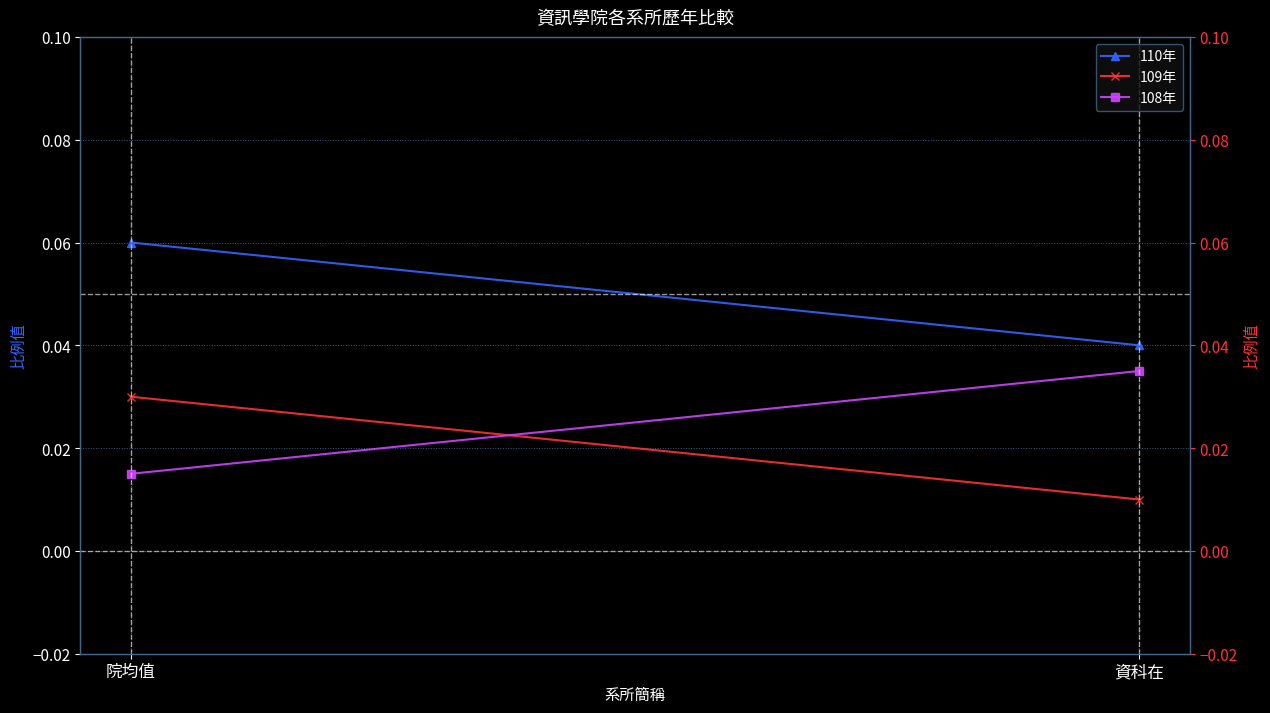

True or false: 110年 has a value of 0.1 at 資科在.

False